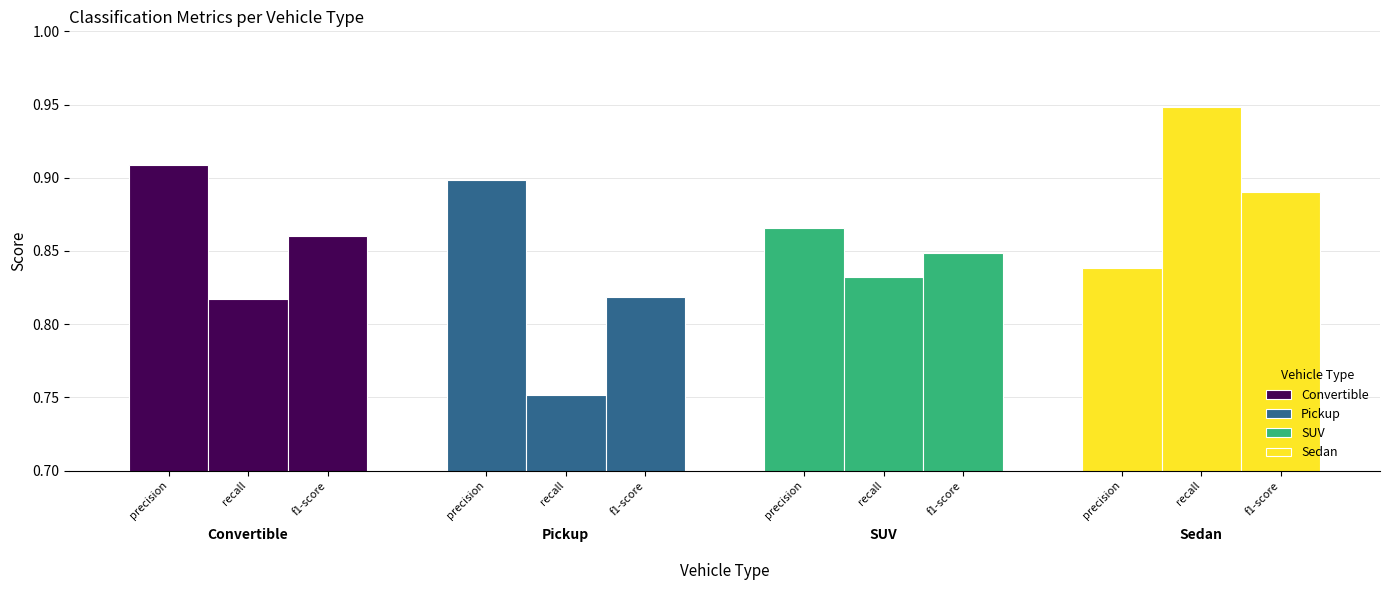

What is the difference between the maximum and minimum values in the f1-score series?

0.1